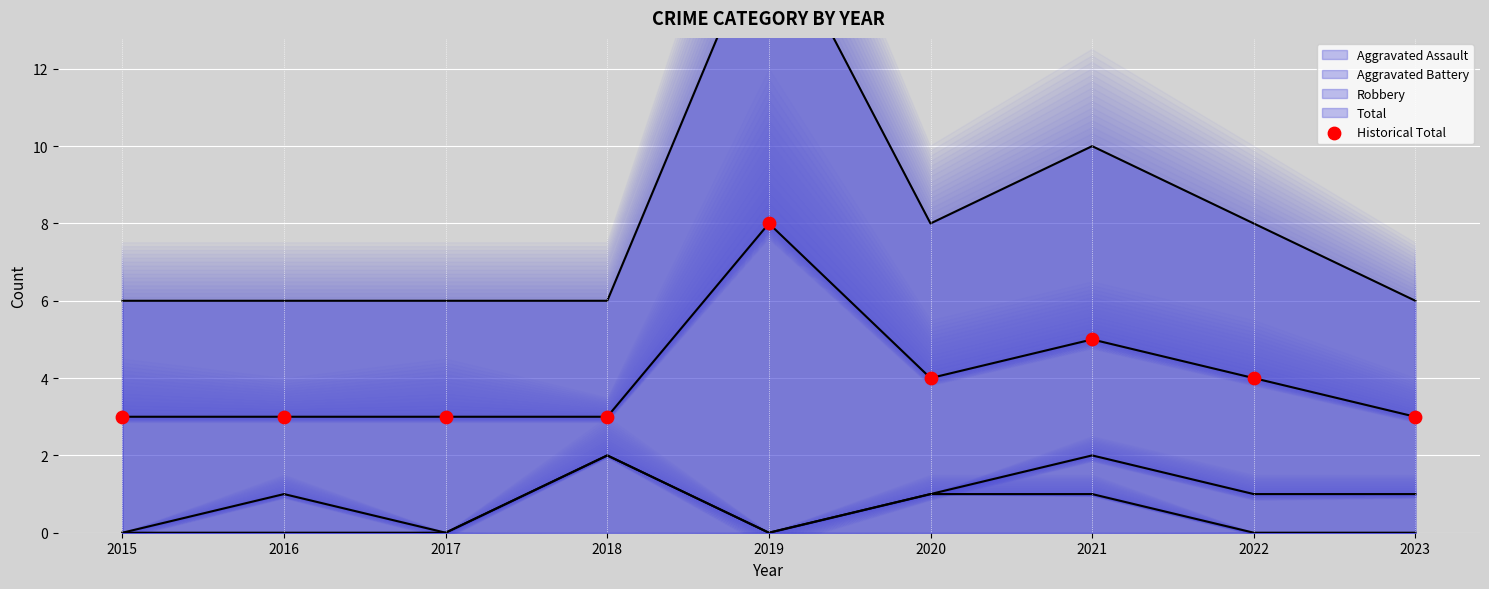

What is the change in value from 2021 to 2022?

-1